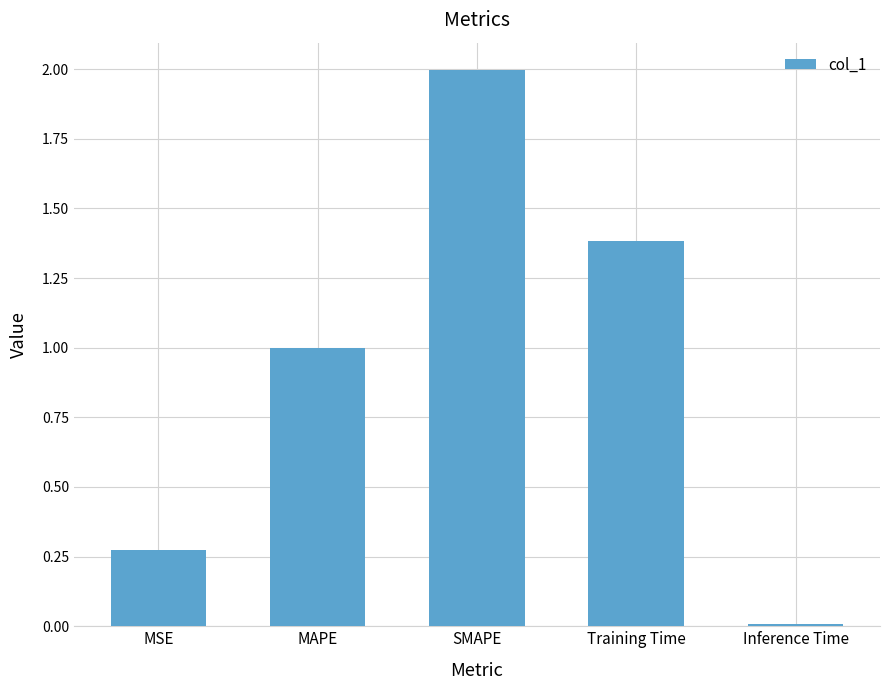

What is the difference between the values at SMAPE and MAPE?

1.0